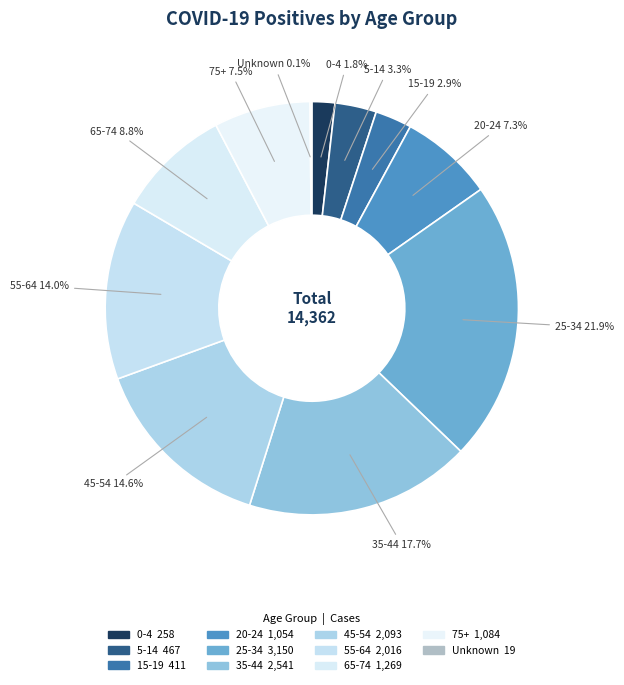

How many segments does this pie chart have?

11